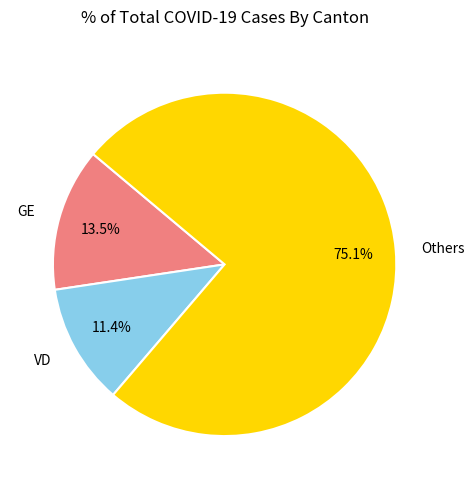

What percentage do VD and GE together represent?

24.9%